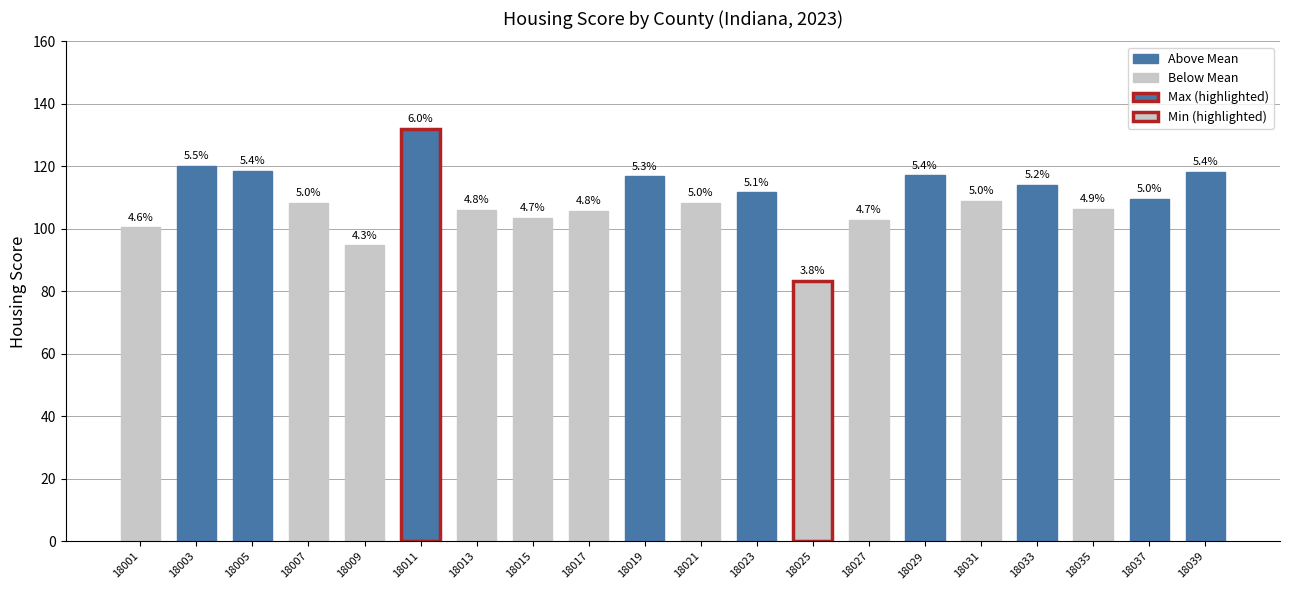

Reading left to right, transcribe all the data shown in this chart.

100.5	120.3	118.5	108.3	94.8	132.1	106.0	103.6	105.8	116.8	108.3	111.7	83.3	102.8	117.1	108.9	114.0	106.3	109.6	118.3